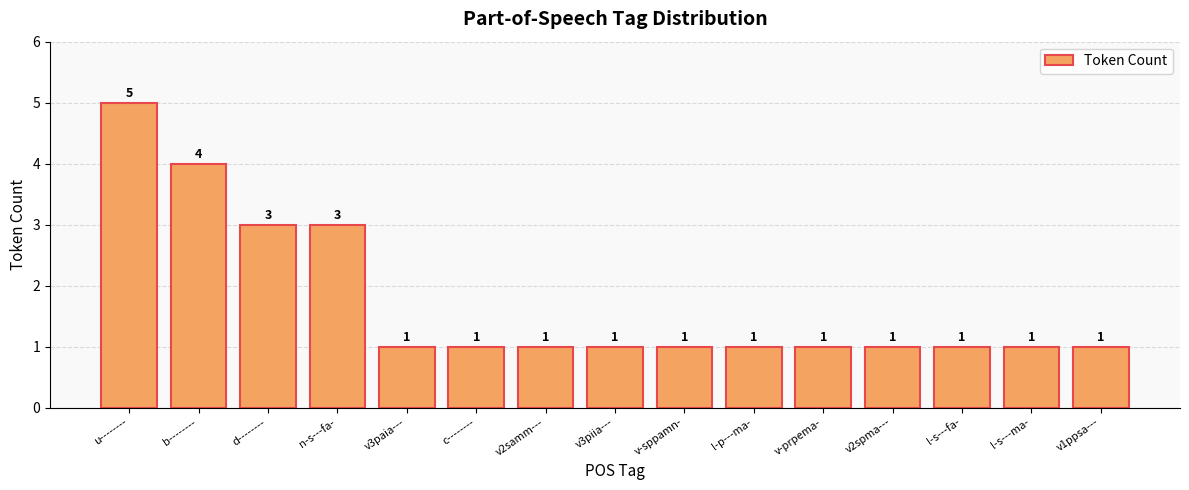

Which label corresponds to the largest value in the chart?

u--------